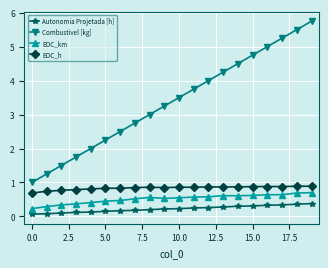

Which series has the largest total across all categories?

Combustivel [kg]